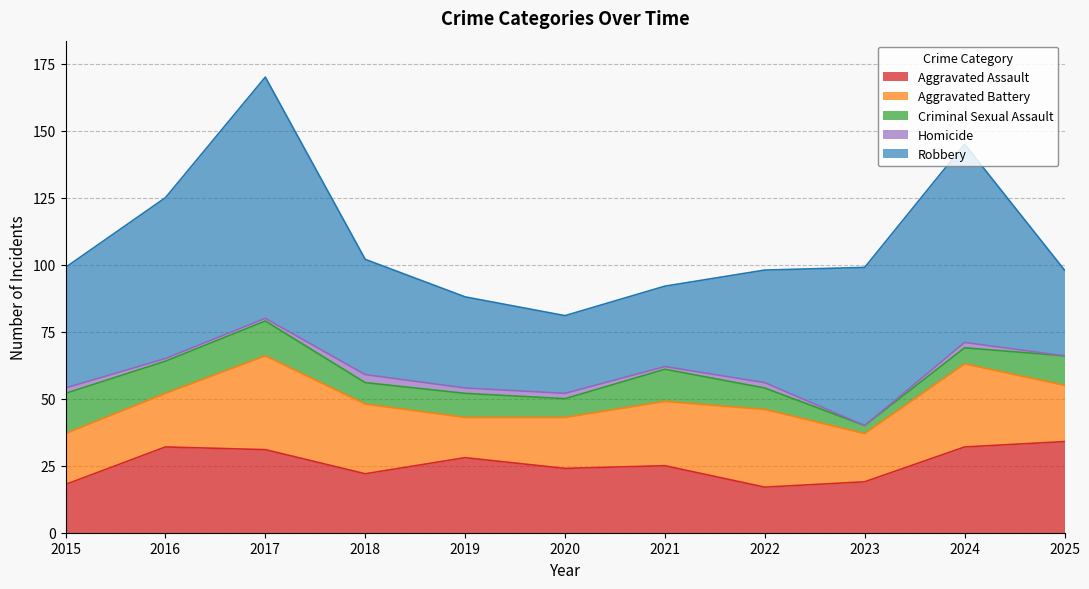

True or false: Homicide has a value of 1 at 2021.

True